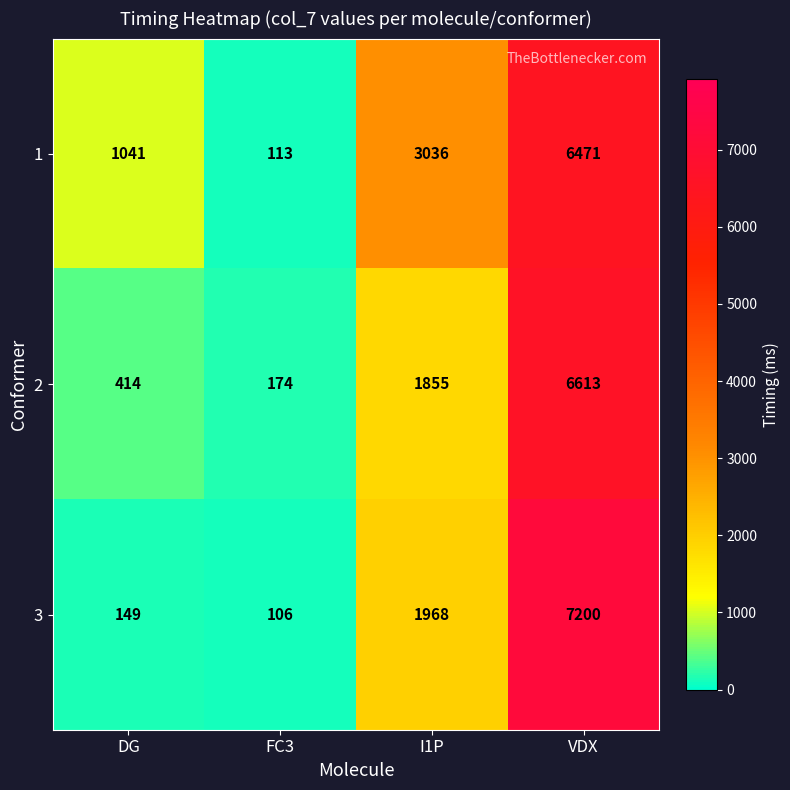

At which category is the sum across all series the highest?

VDX